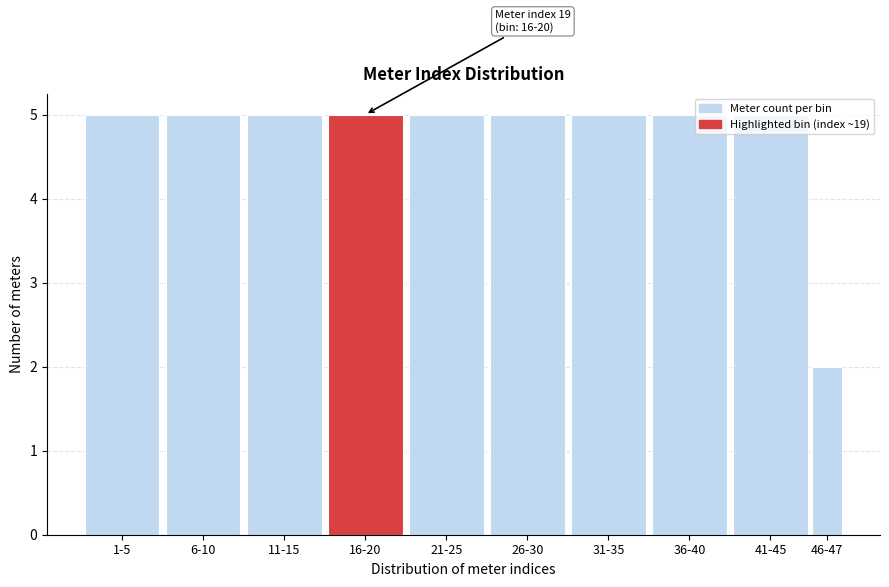

What is the difference between the maximum and minimum values?

3